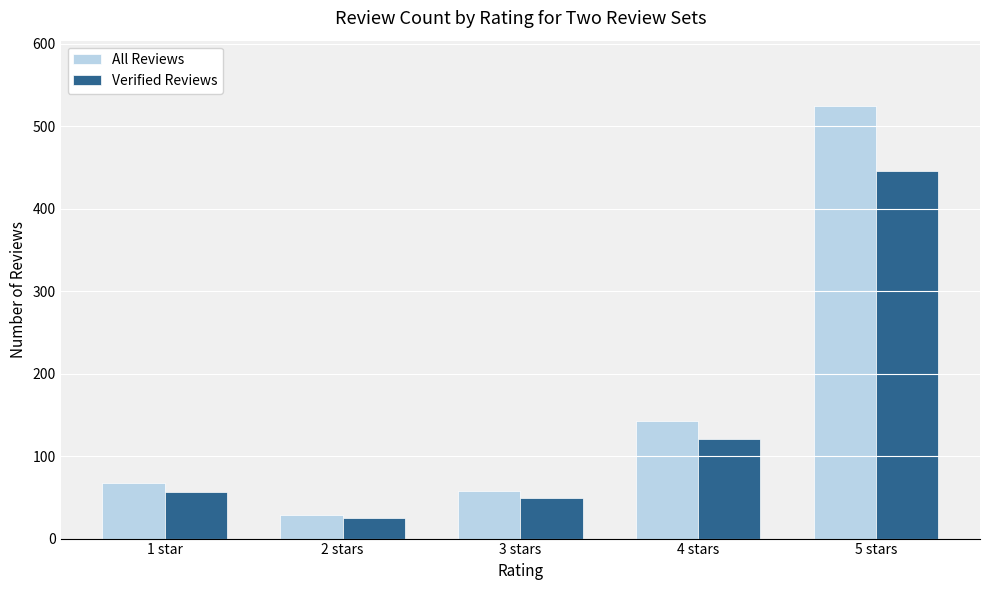

Which category has the lowest value across all series?

2 stars